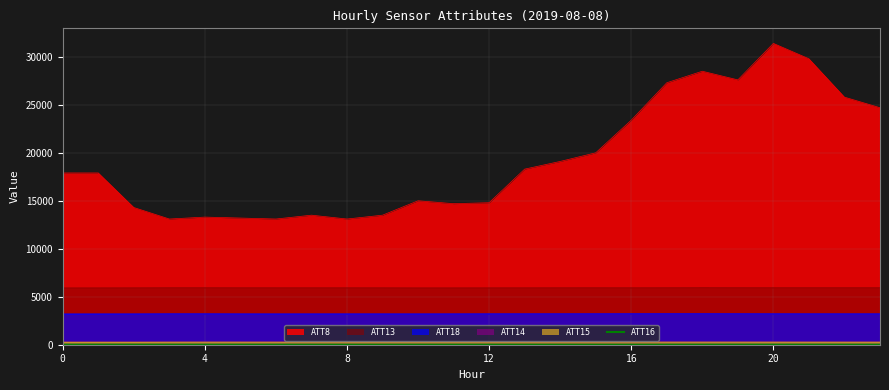

Which series has the largest total across all categories?

ATT8